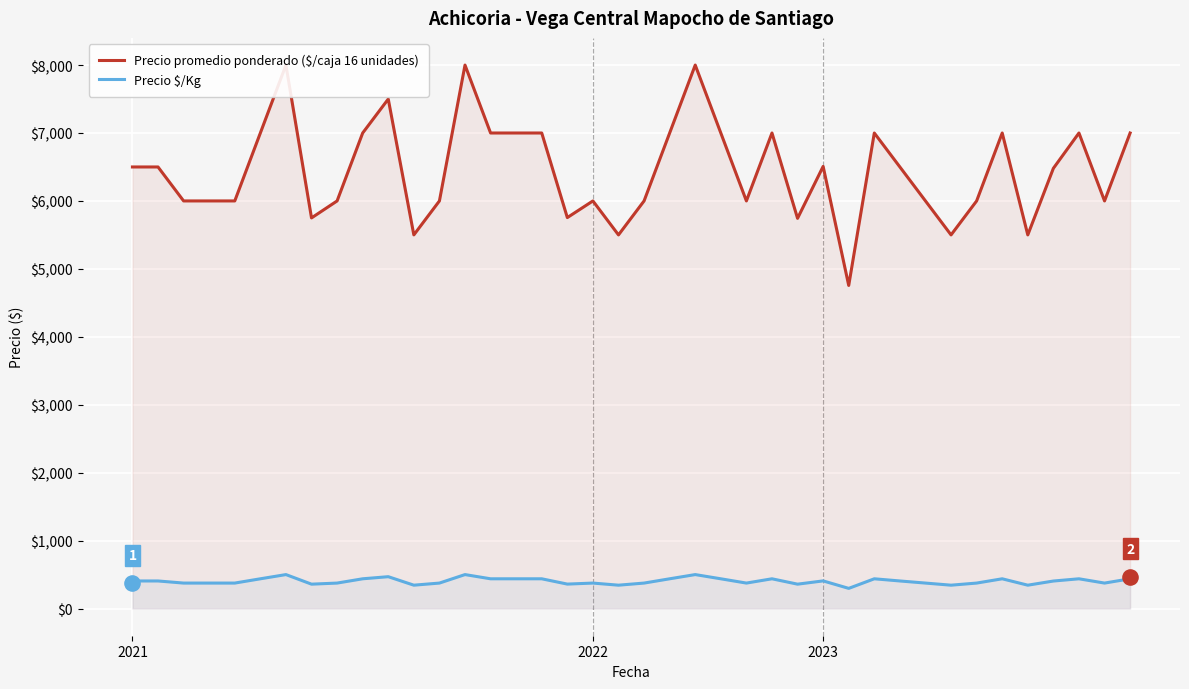

Which series has the largest total across all categories?

Precio promedio ponderado ($/caja 16 unidades)